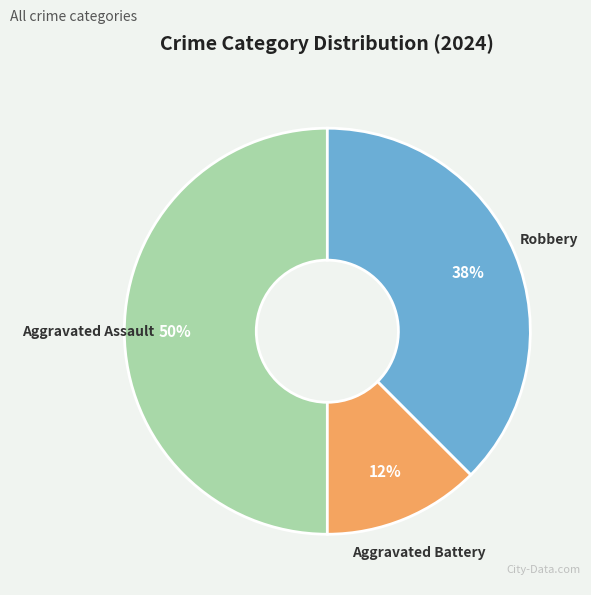

Rank the categories by value from highest to lowest.

Aggravated Assault, Robbery, Aggravated Battery